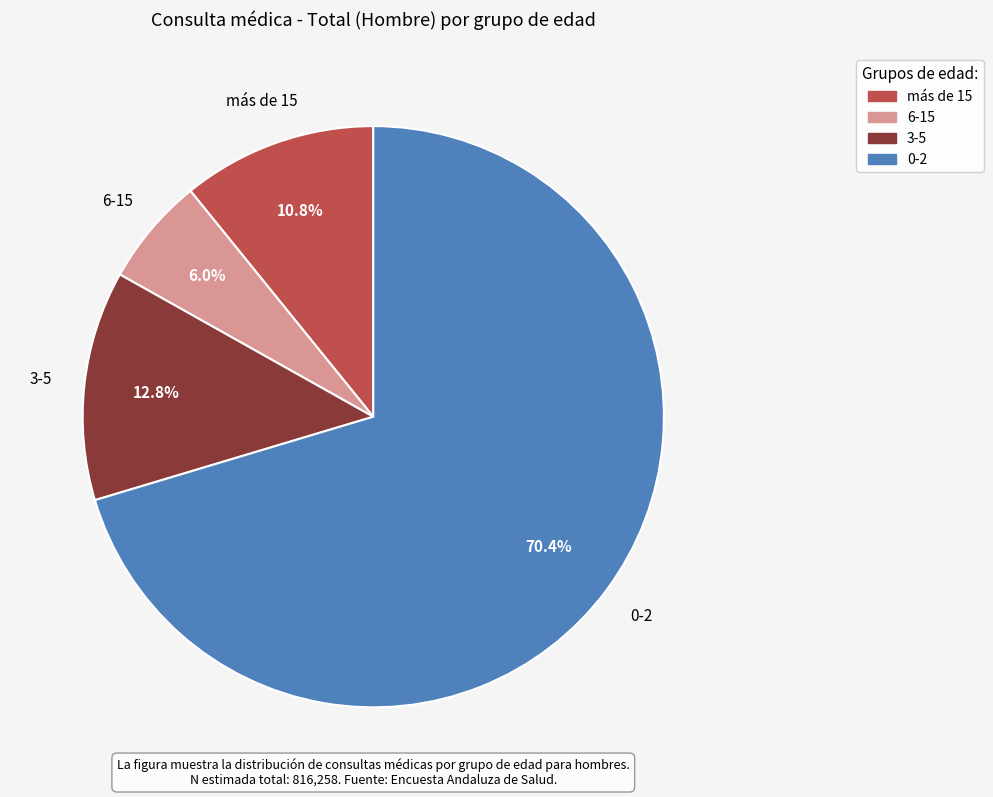

The 6-15 slice represents 19% of the pie. True or false?

False